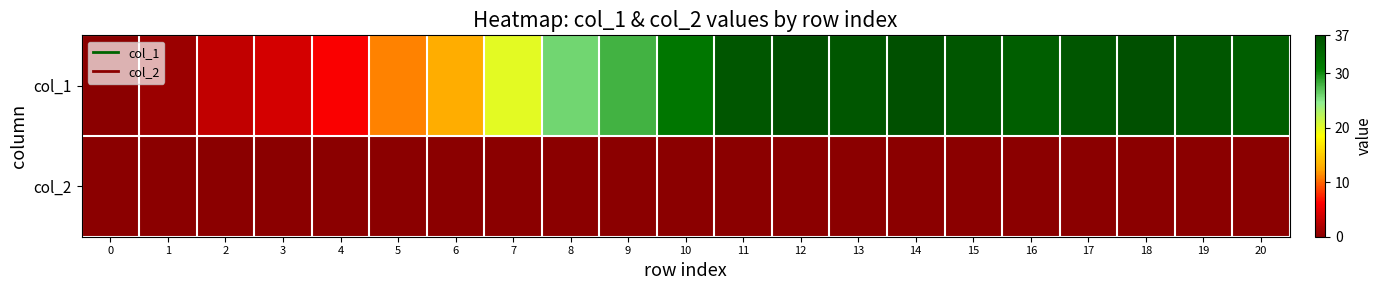

Rank the series by their maximum value, from lowest to highest.

col_2, col_1